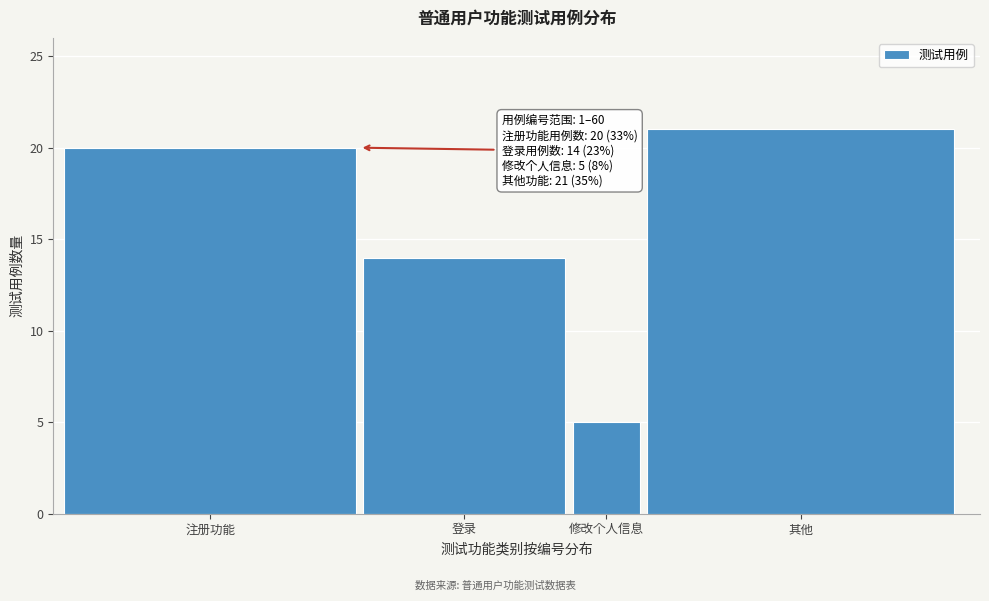

Reading left to right, transcribe all the data shown in this chart.

20	14	5	21